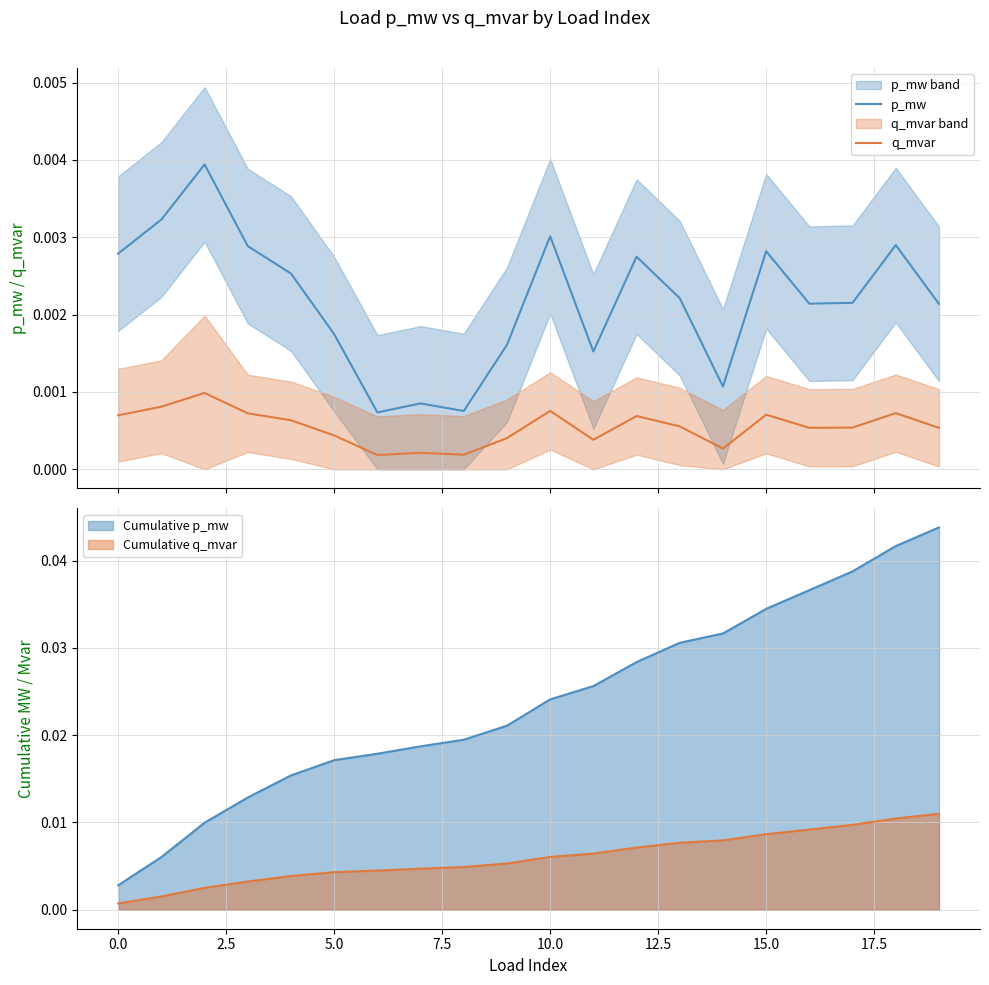

Count the number of categories in the chart.

20